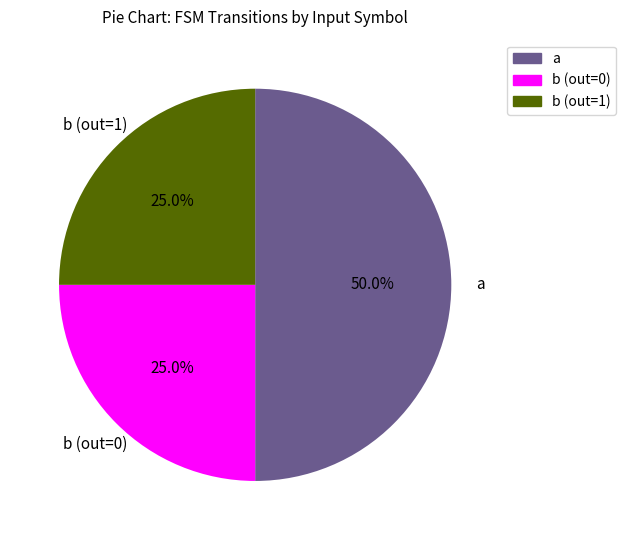

Is there a majority slice in this chart?

No